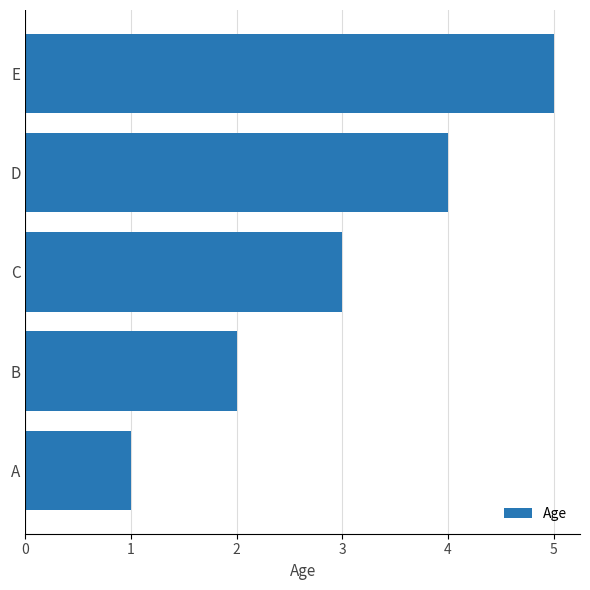

What is the greatest value displayed?

5